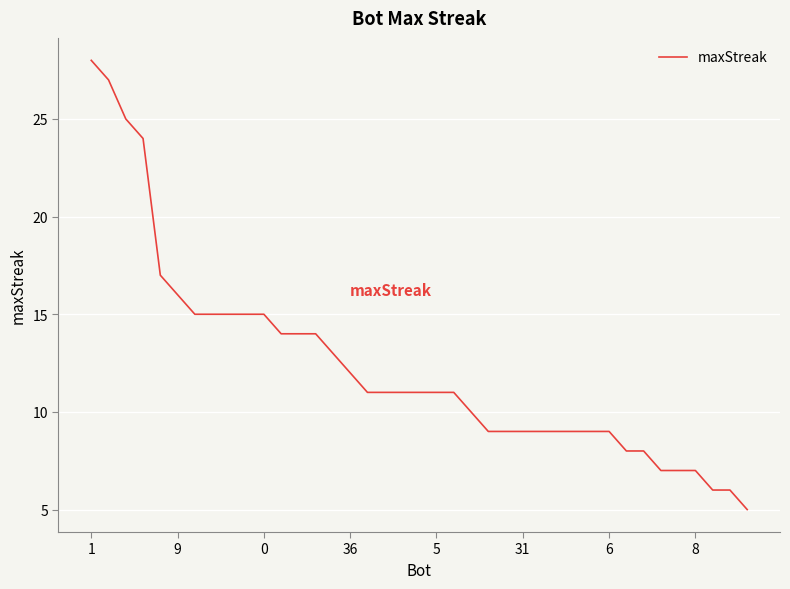

What is the smallest value displayed?

5